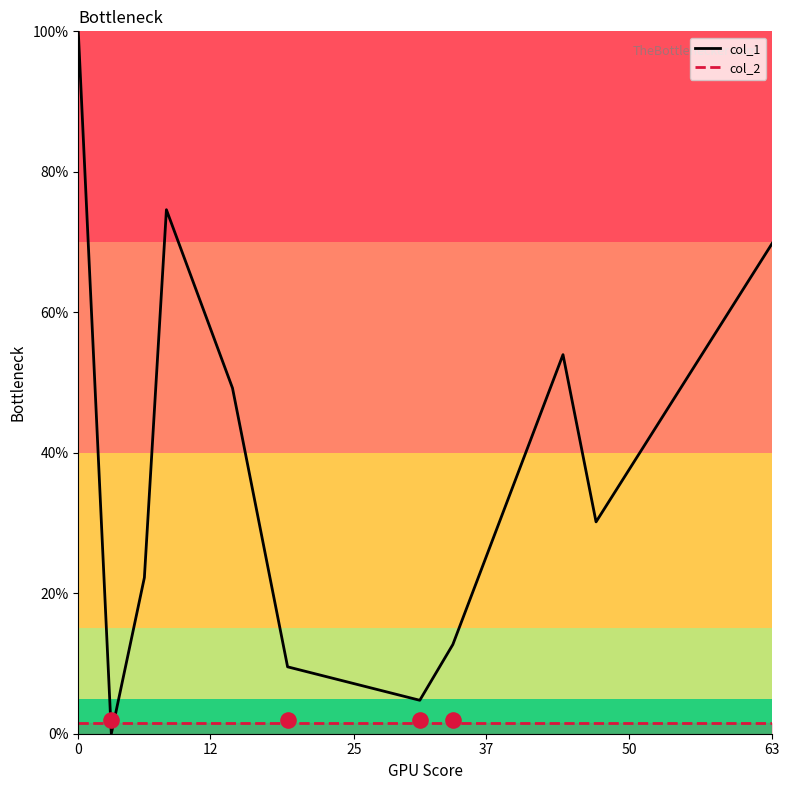

After their last crossing, which series has the higher values: col_1 or col_2?

col_1